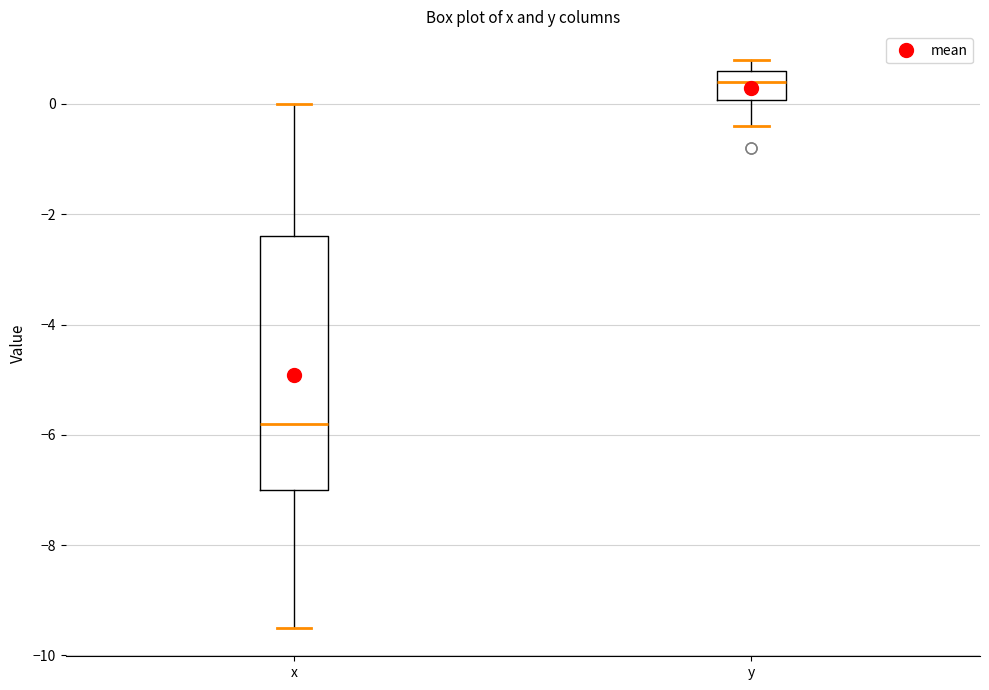

Reading left to right, transcribe this box plot: for each box, give where its median line is, the range the box spans, and where its two whiskers end, as read against the y-axis. The values are not printed on the chart, so give them approximately, as read against the axis.

x: median -5.8, box -7.0 to -2.4, whiskers -9.4 to 0.0
y: median 0.4, box 0.0 to 0.6, whiskers -0.4 to 0.8